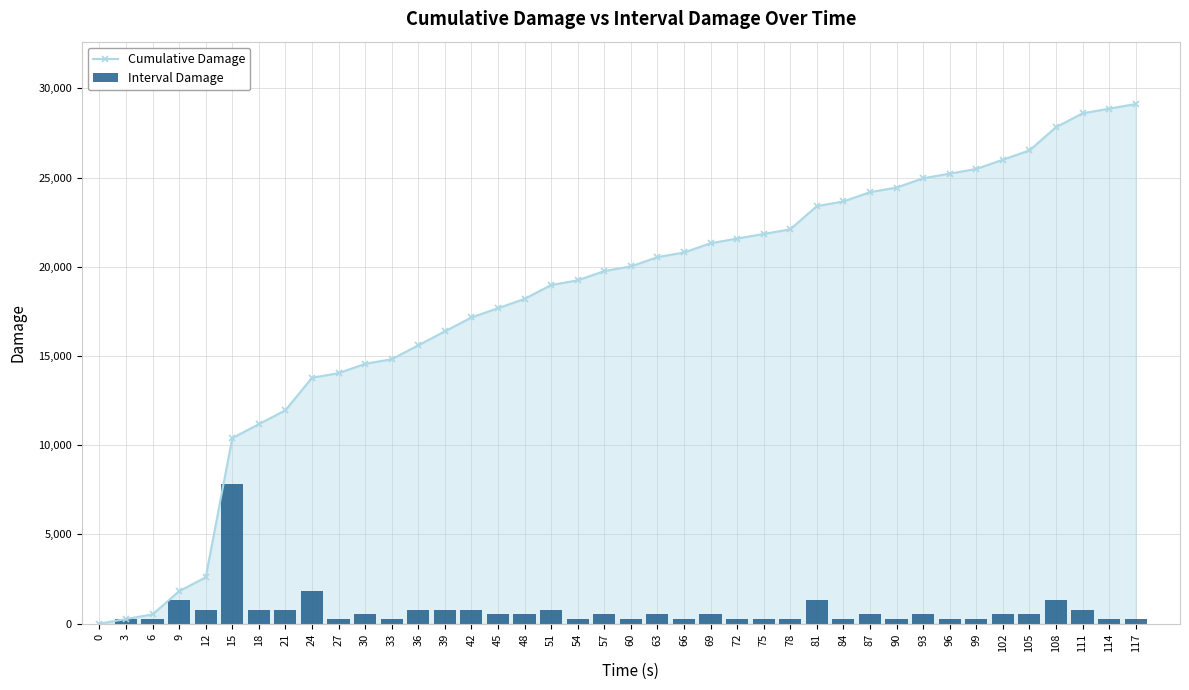

Rank the series by their average value, from highest to lowest.

Cumulative Damage, Interval Damage